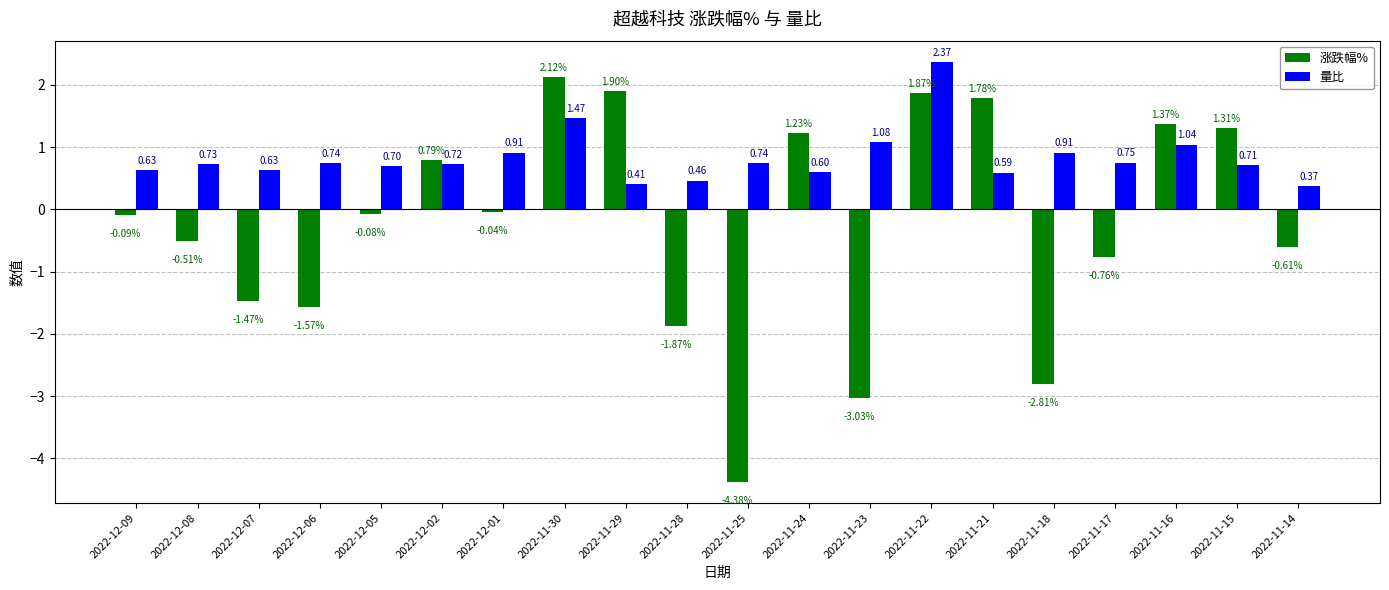

List the series in order of their overall mean, highest first.

量比, 涨跌幅%